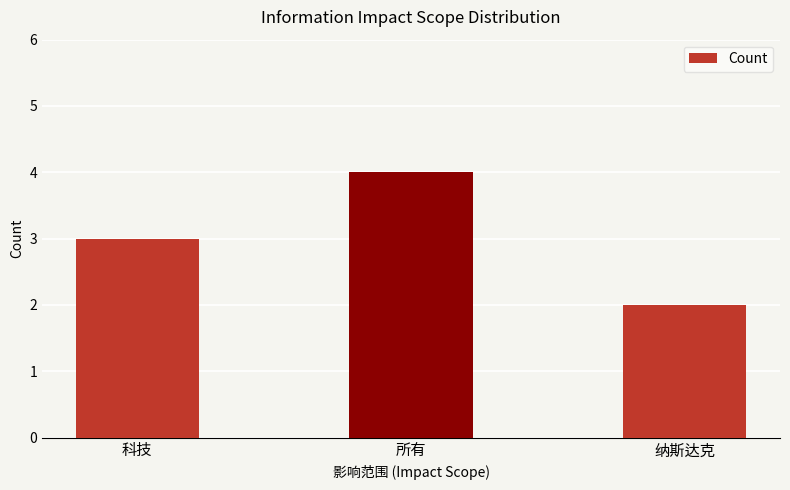

What is the value of the 2nd bar from the left?

4